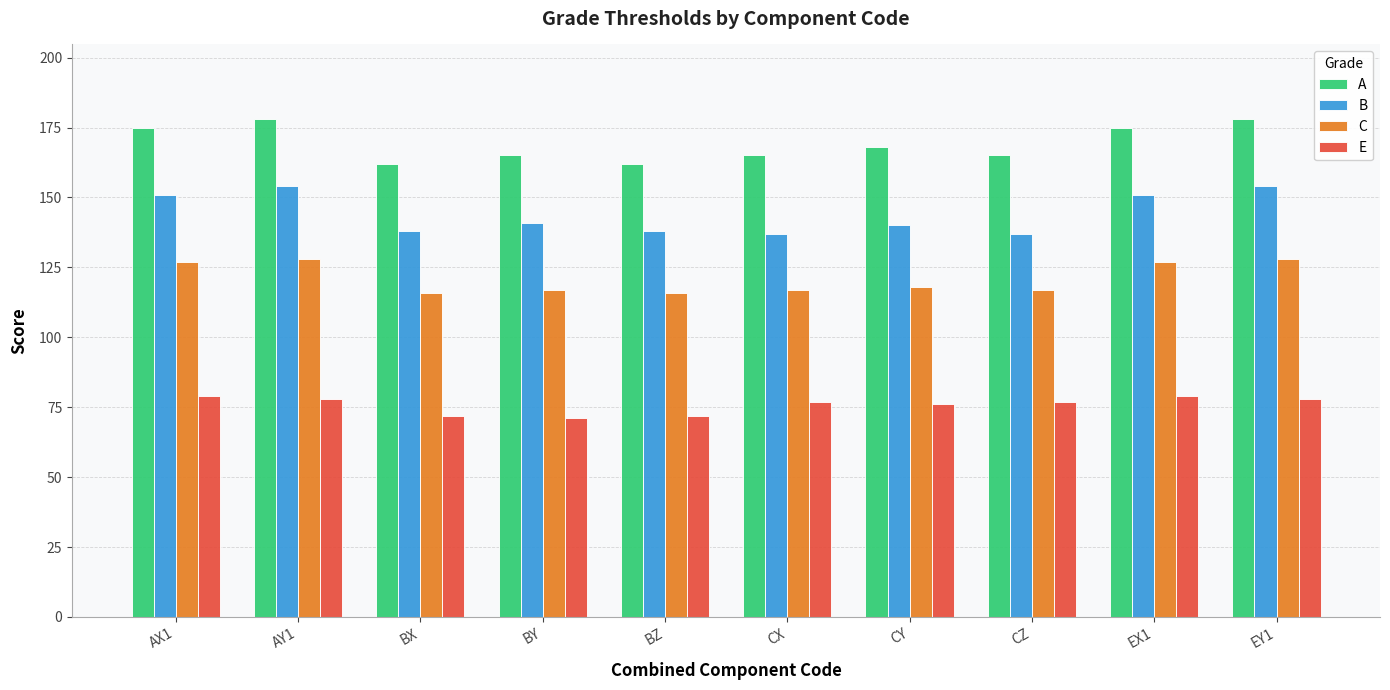

Which series has the largest total across all categories?

A